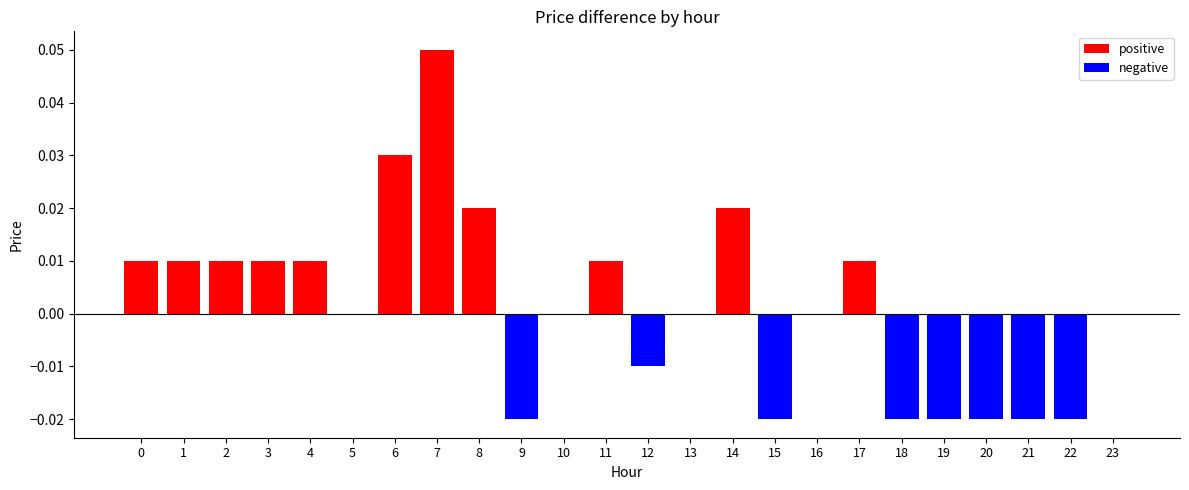

True or false: the data shows -0.0 at 9.

False